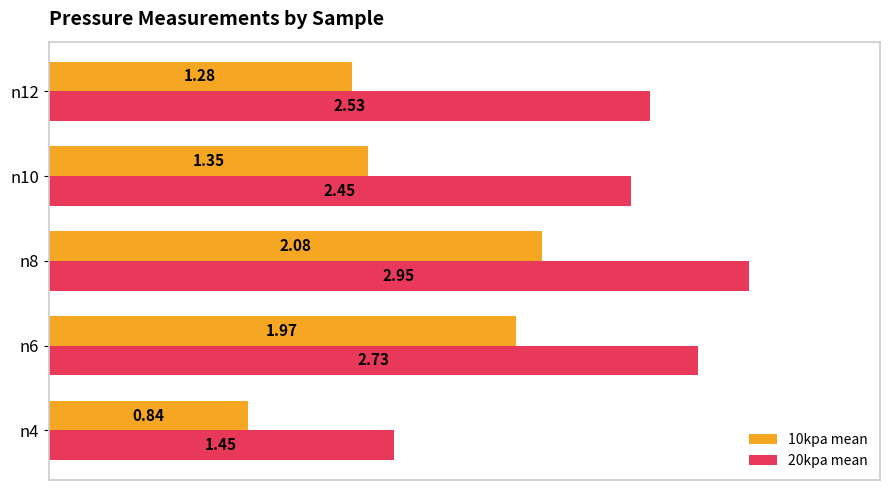

At which category is the sum across all series the highest?

n8